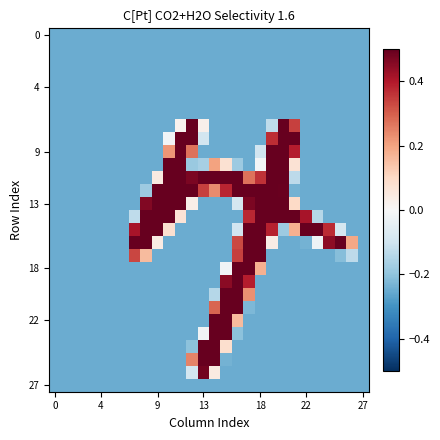

How many data points does each series have?

28